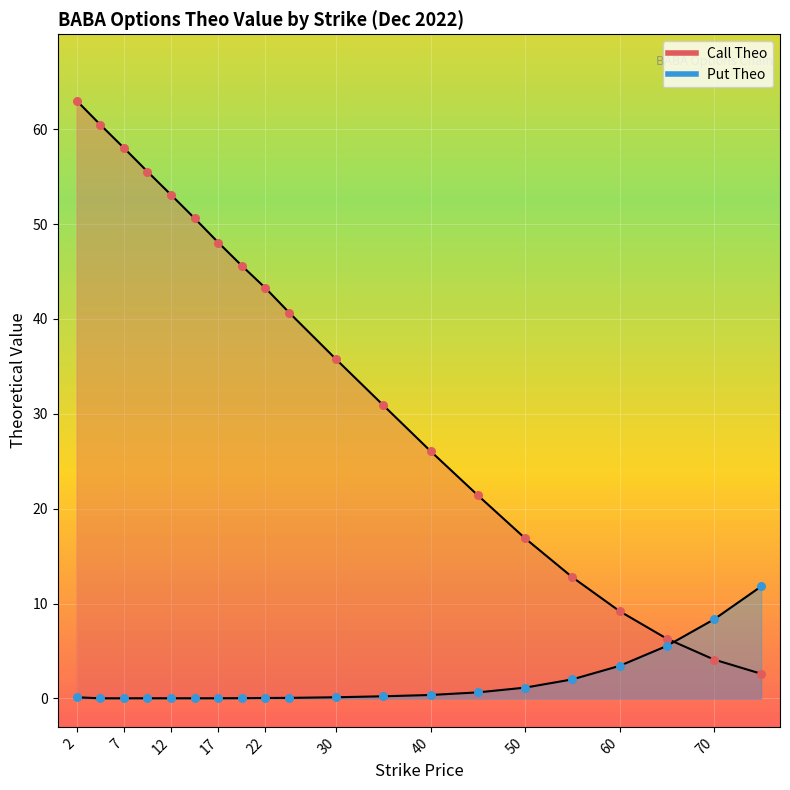

Which series has the largest total across all categories?

Call Theo